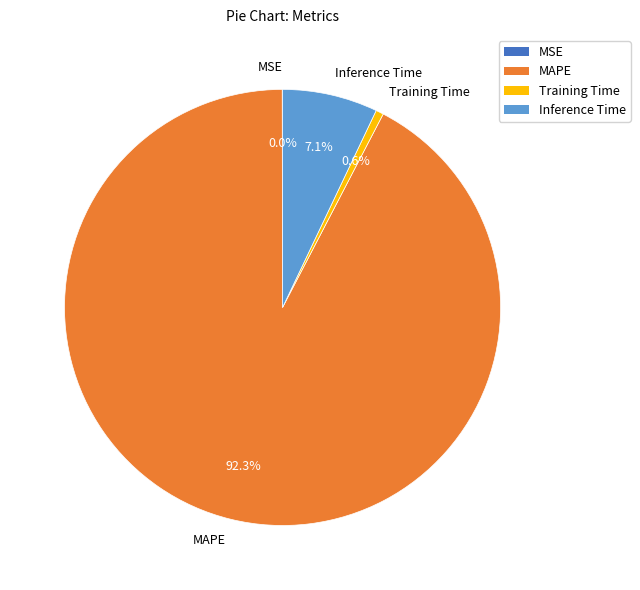

Is there any slice that represents more than half of the pie?

Yes